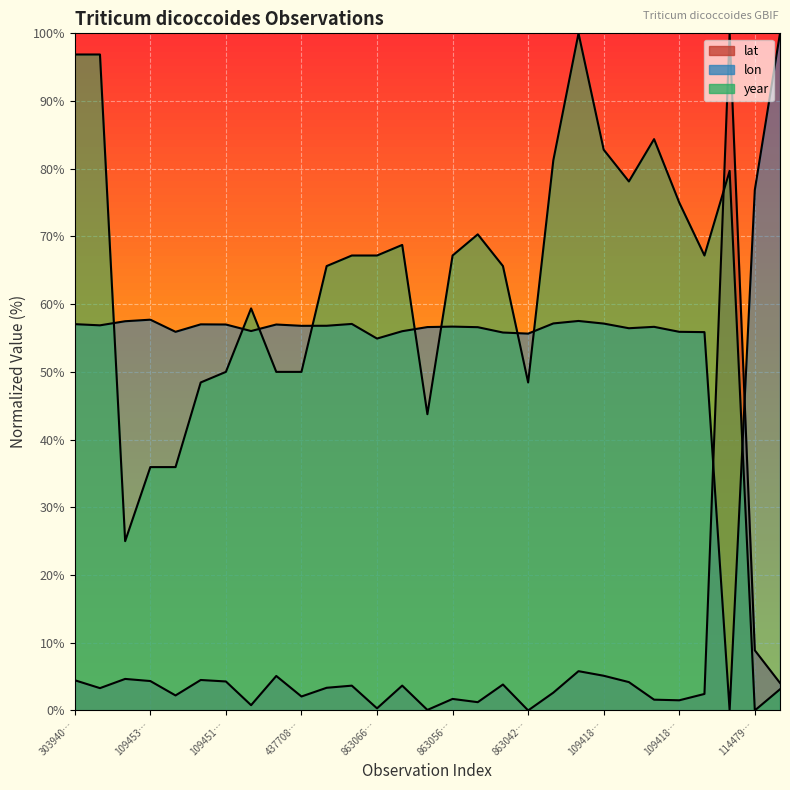

What are all the series names shown in the legend?

lat, lon, year